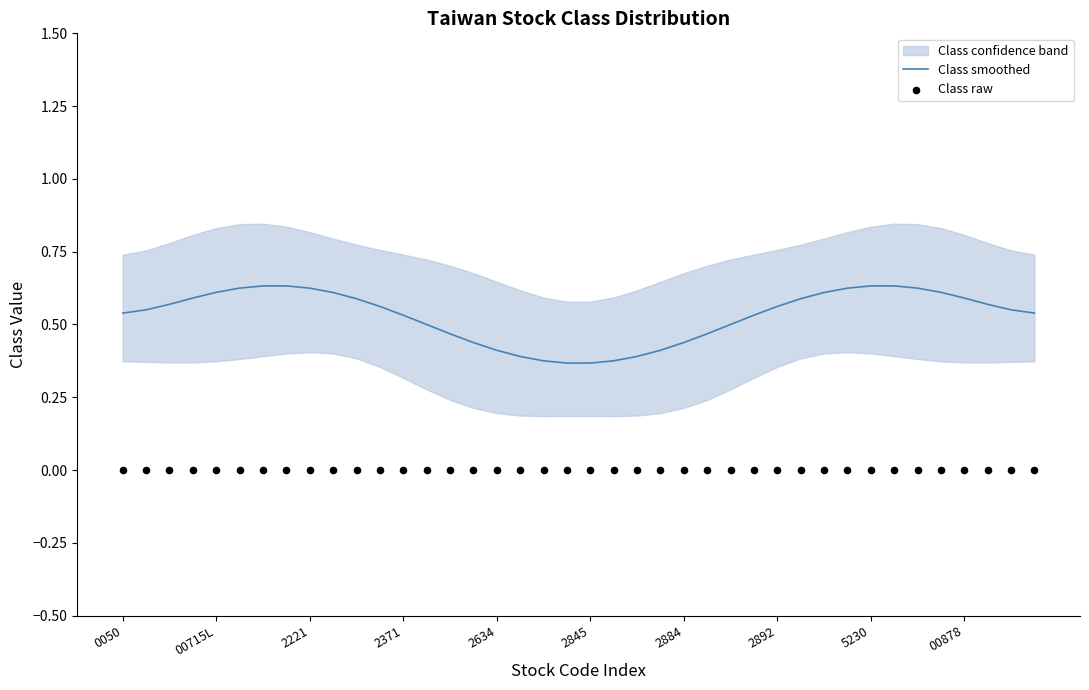

At which category is the sum across all series the highest?

33